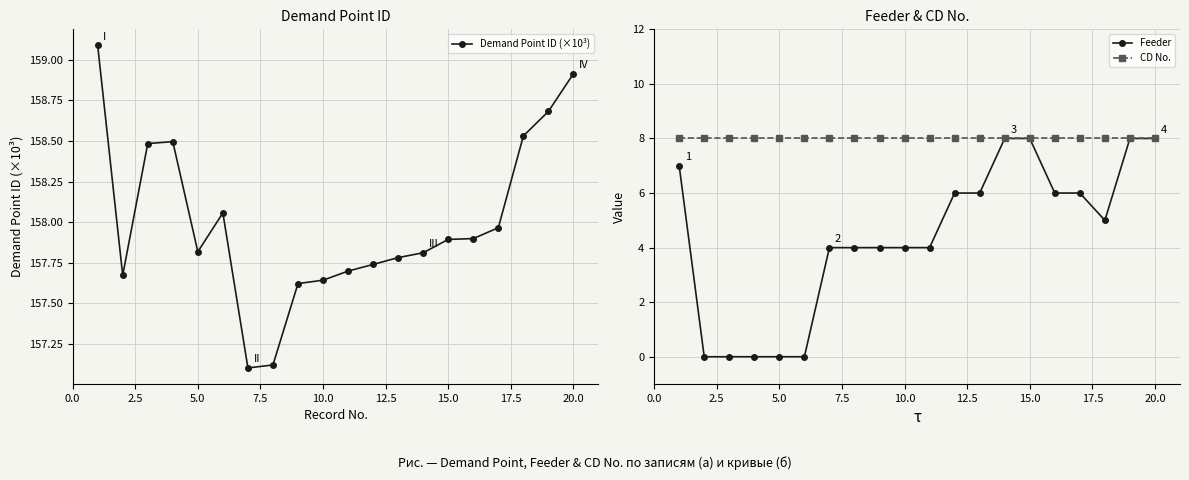

At how many categories does at least one series exceed 83?

20